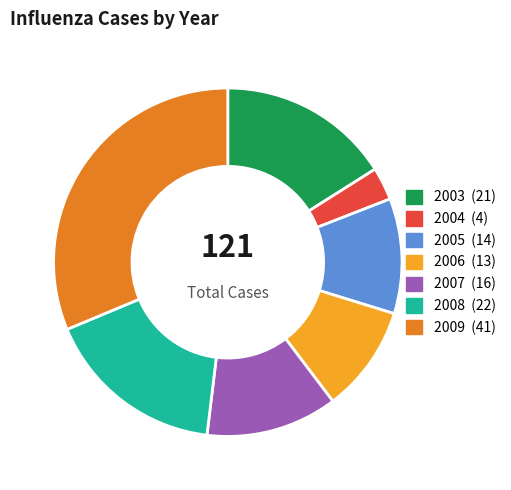

Is the sum of 2009 and 2007 greater than half?

No